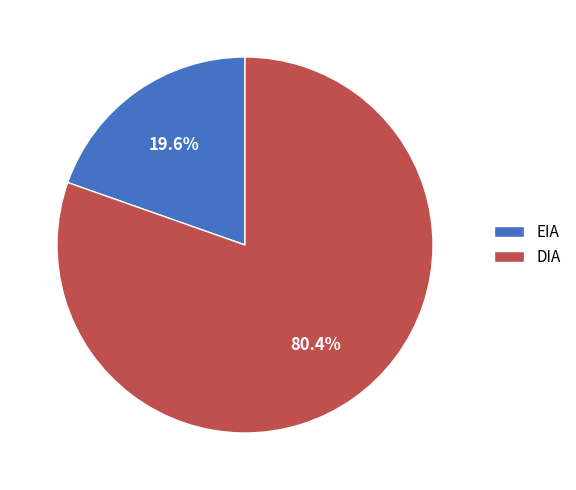

The DIA slice represents 95% of the pie. True or false?

False